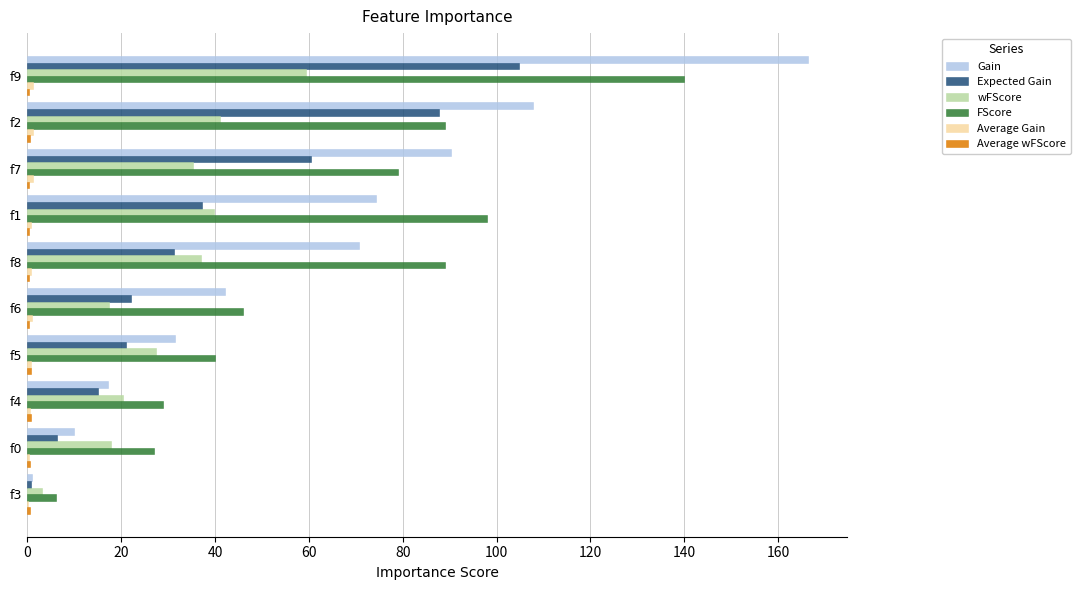

The value of wFScore at f0 is 17.8. True or false?

True